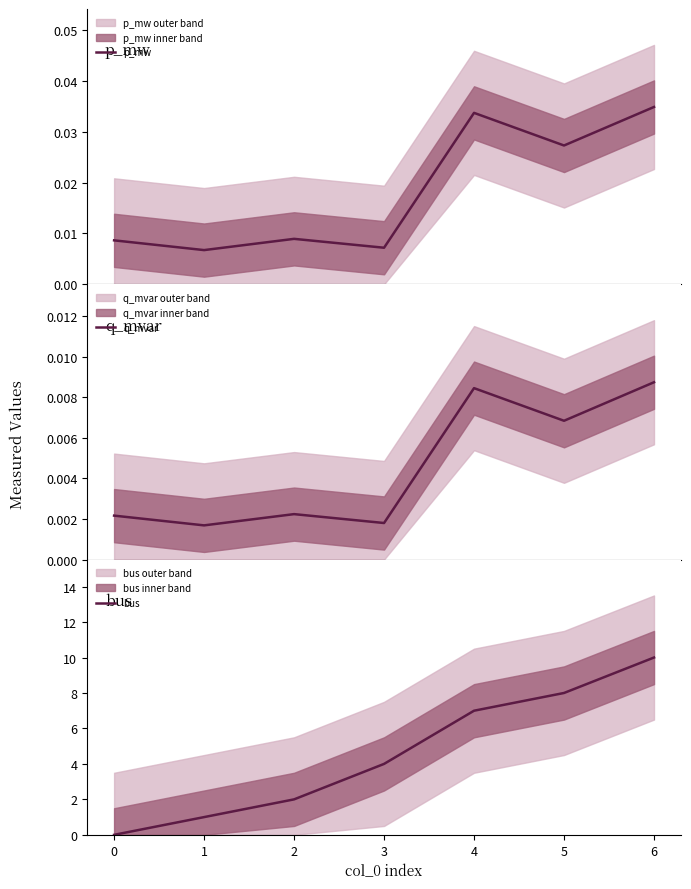

The bus series shows 1 at 2. True or false?

False